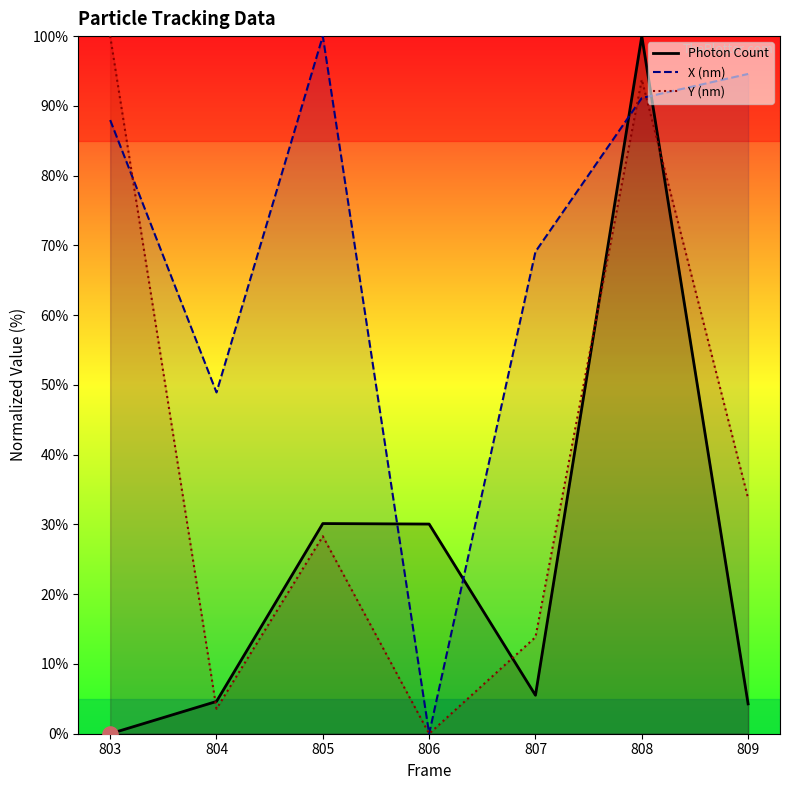

Which series has the largest Y range (max minus min)?

Photon Count